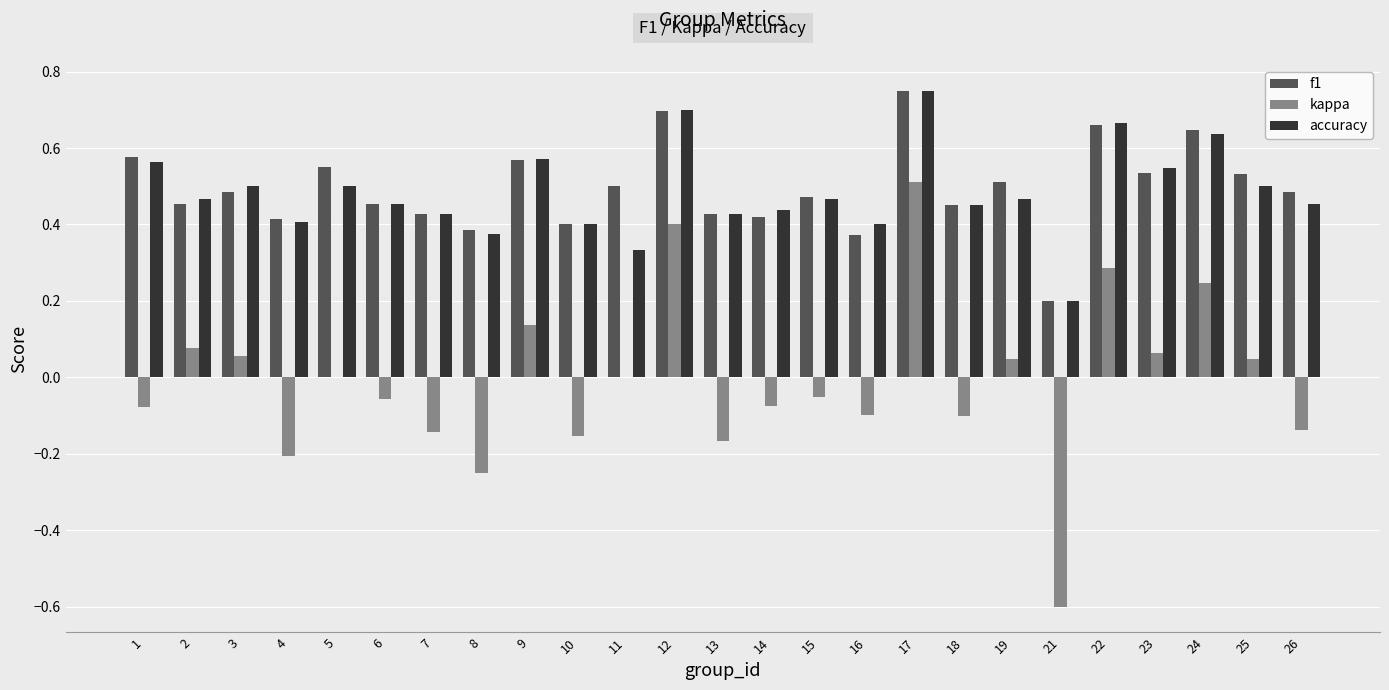

What are all the series names shown in the legend?

f1, kappa, accuracy